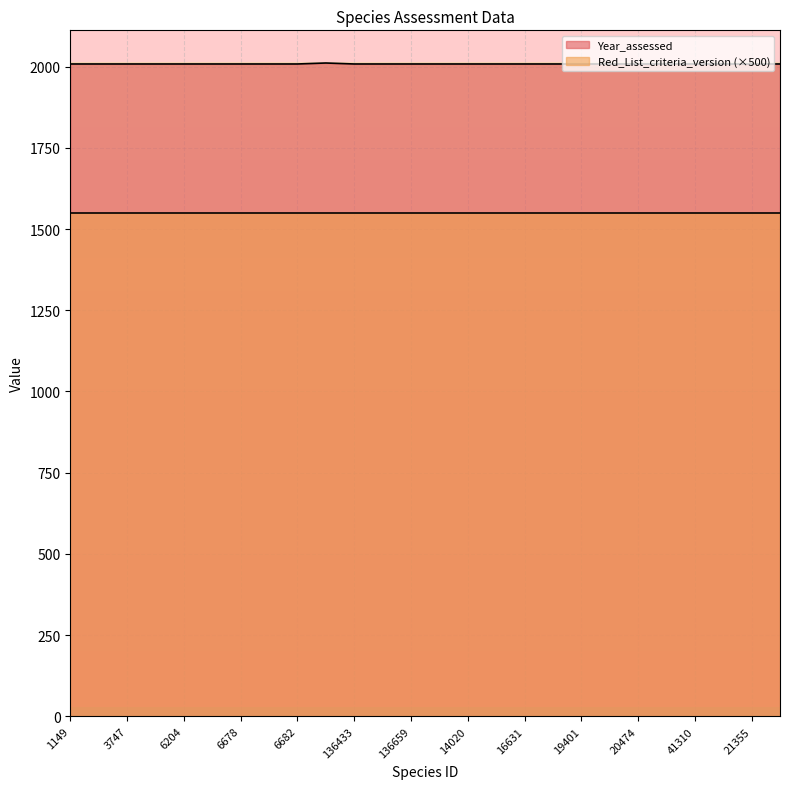

How many interior local peaks (higher than both neighbors) does the data have?

1